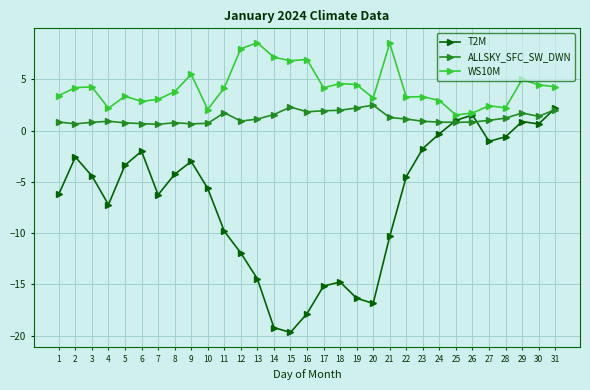

What is the sum of all T2M values?

-213.3